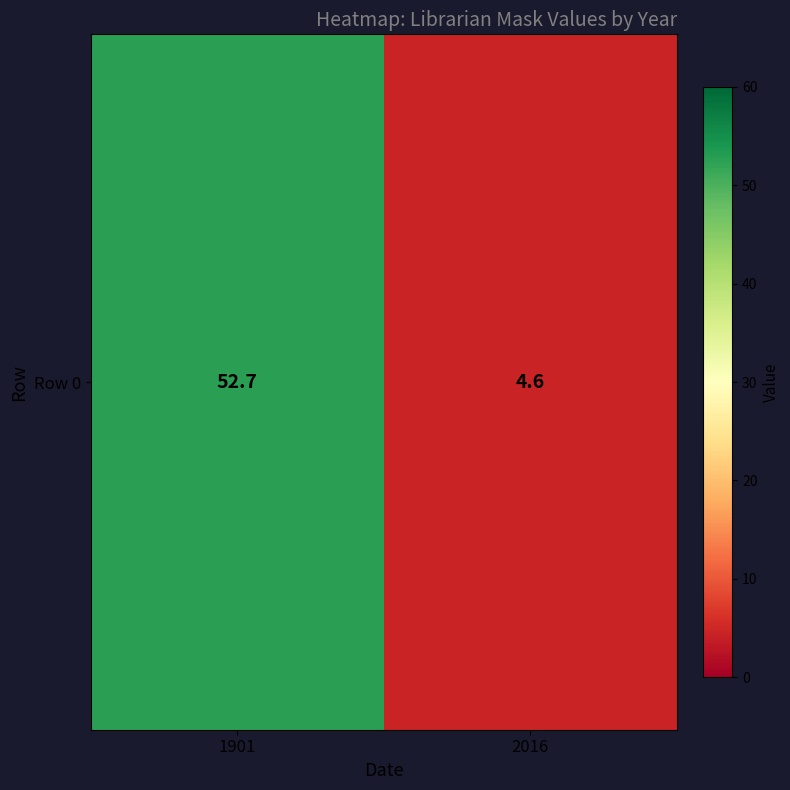

Reading left to right, what are all the values shown in this chart?

1901=52.7	2016=4.6